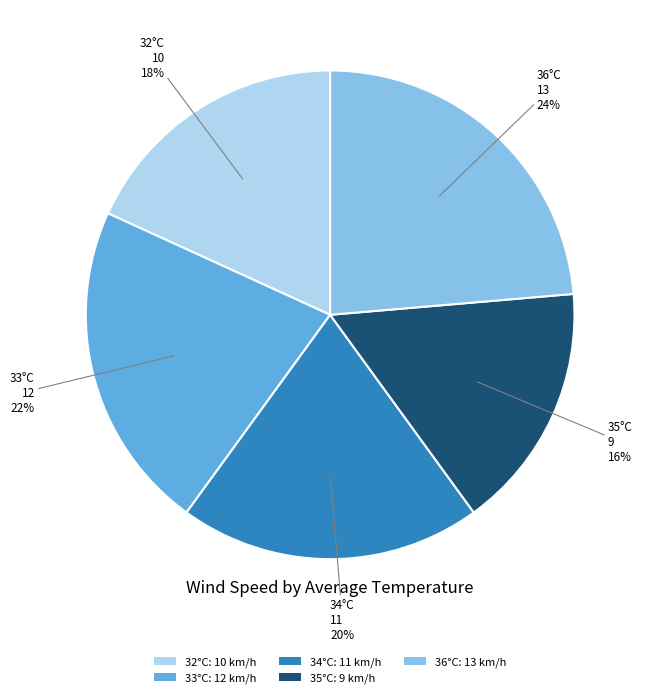

Is there a majority slice in this chart?

No